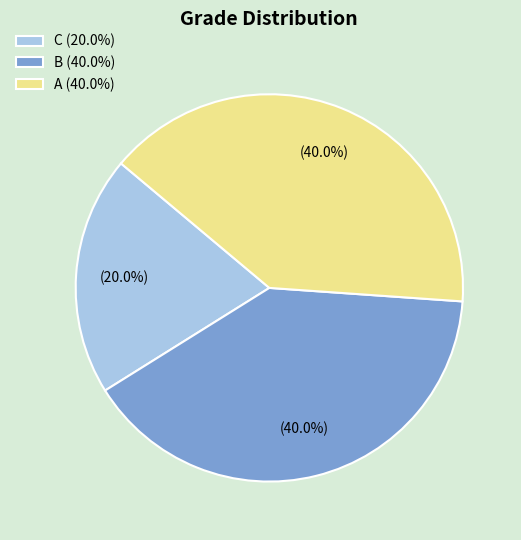

Approximately how many times larger is the value at A (40.0%) compared to C (20.0%)?

2.0